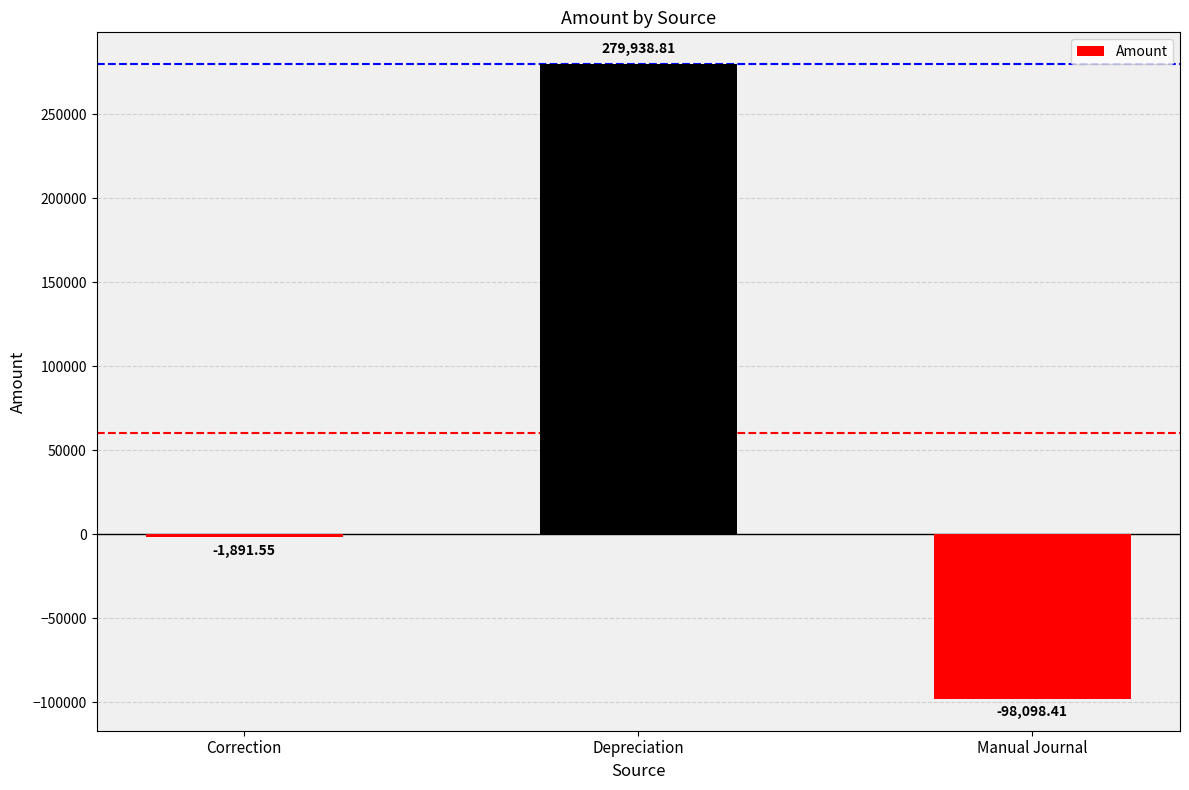

What is the label of the 1st bar from the left?

Correction